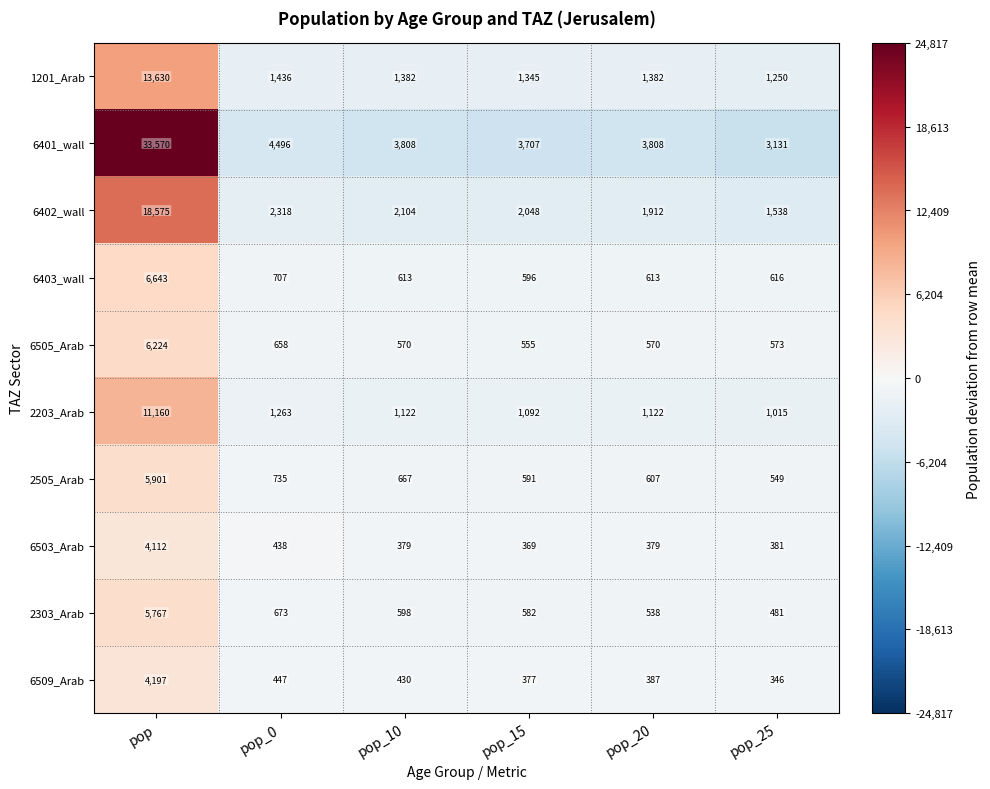

Which series has the largest range (max minus min)?

6401_wall